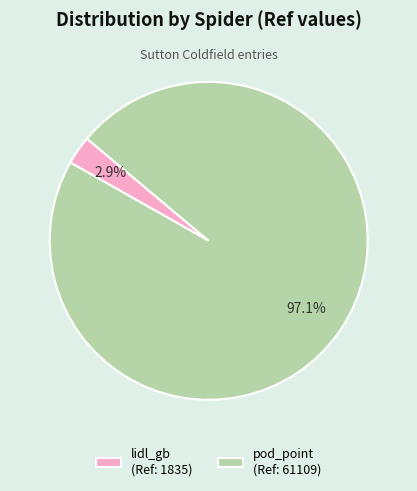

True or false: pod_point accounts for 97% of the total.

True